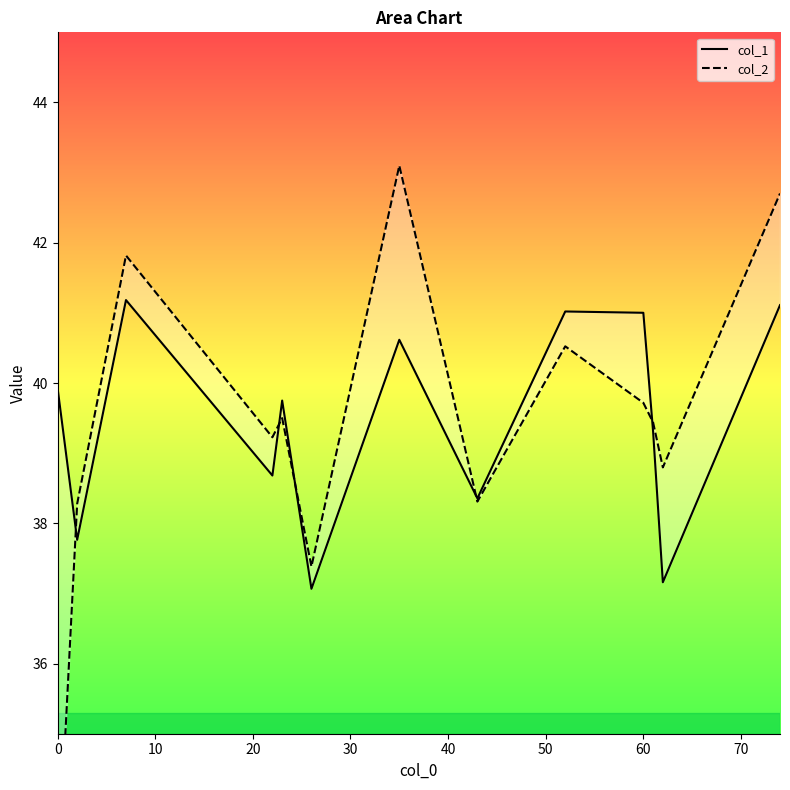

At how many categories does at least one series exceed 33?

13